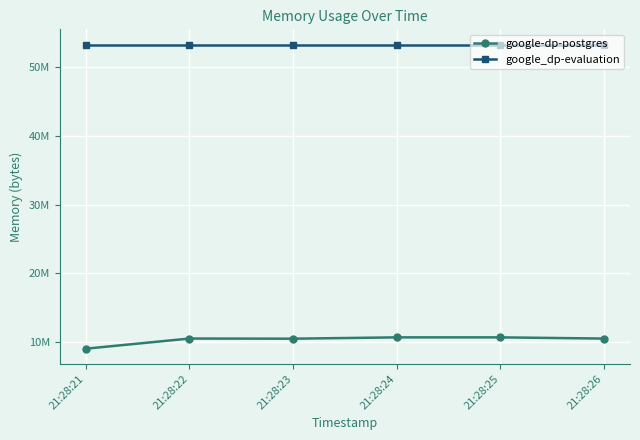

True or false: google-dp-postgres and google_dp-evaluation intersect in this chart.

False